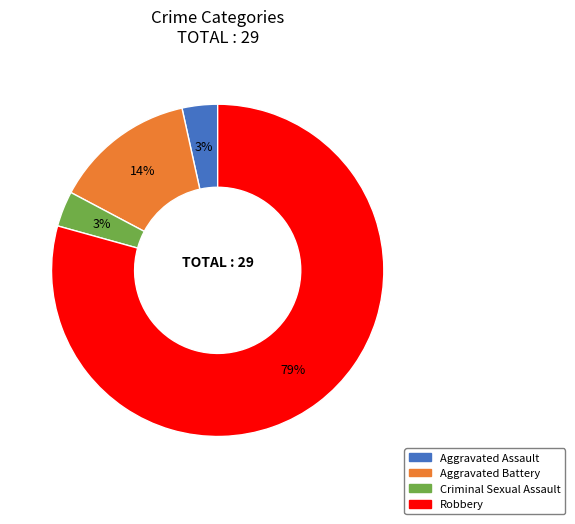

Count the number of slices in the pie.

4